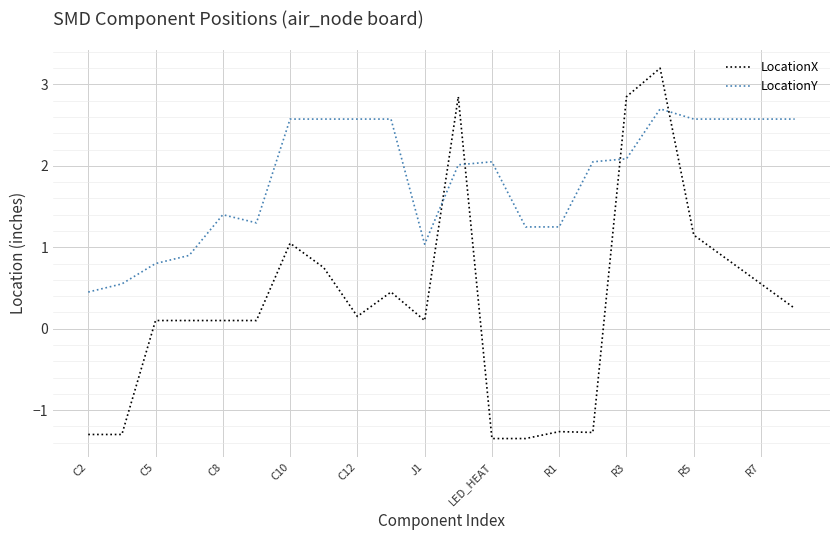

Which series has the largest total across all categories?

LocationY